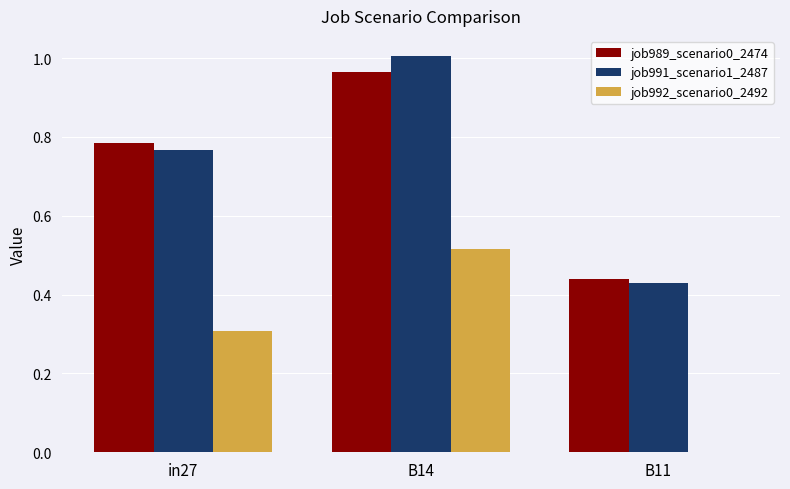

The value of job991_scenario1_2487 at B11 is 0.7. True or false?

False